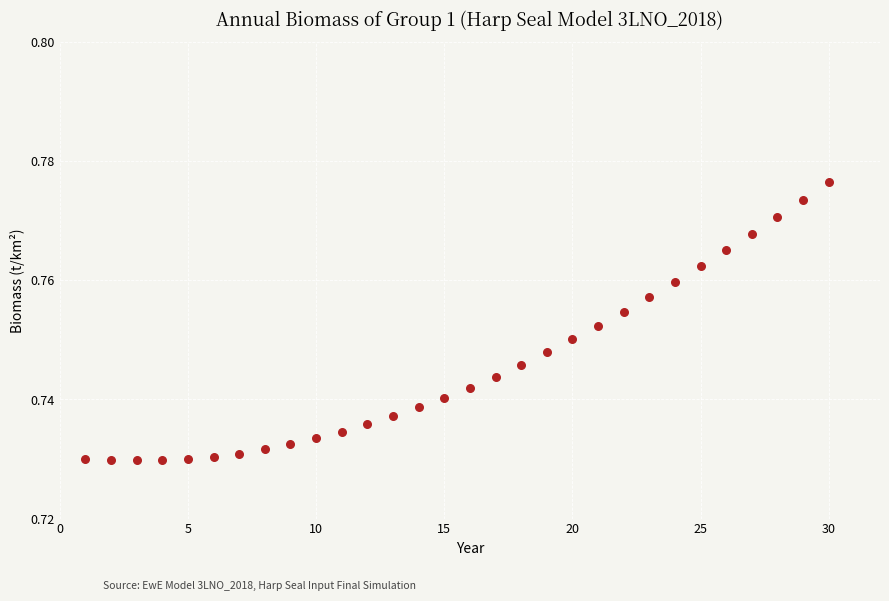

What is the range of X values (max minus min)?

29.0